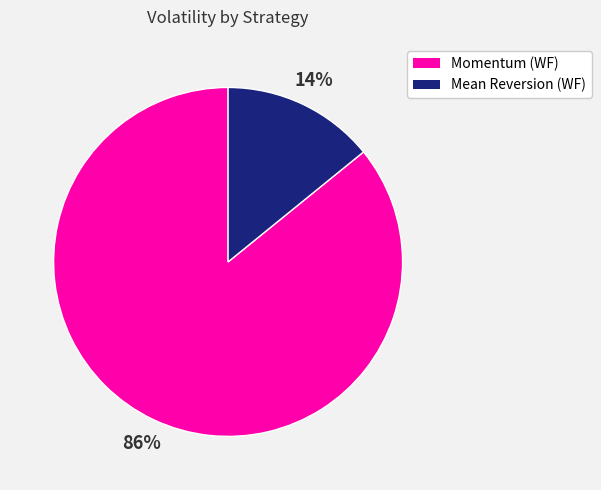

To the nearest percent, what percentage of the pie is Mean Reversion (WF)?

14%